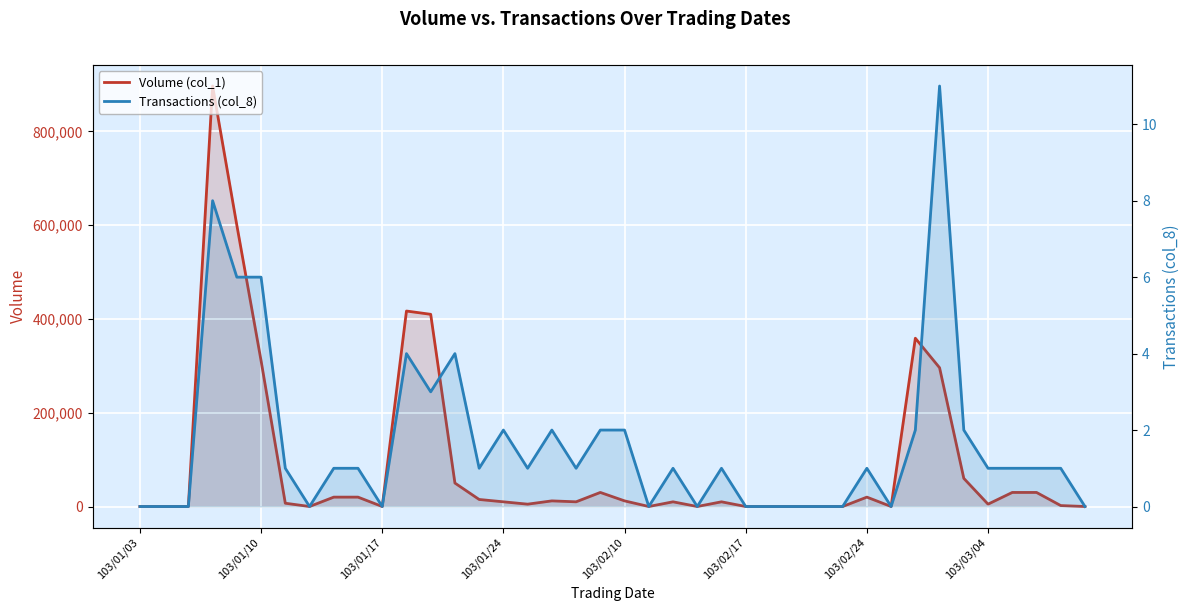

Reading left to right, transcribe all the data shown in this chart.

Volume (col_1): 0	0	0	897000	600000	311000	7000	0	20000	20000	0	417000	410000	50000	15000	10000	5000	12000	10000	30000	12000	0	10000	0	10000	0	0	0	0	0	20000	0	359000	296000	60000	5000	30000	30000	2000	0
Transactions (col_8): 0	0	0	8	6	6	1	0	1	1	0	4	3	4	1	2	1	2	1	2	2	0	1	0	1	0	0	0	0	0	1	0	2	11	2	1	1	1	1	0